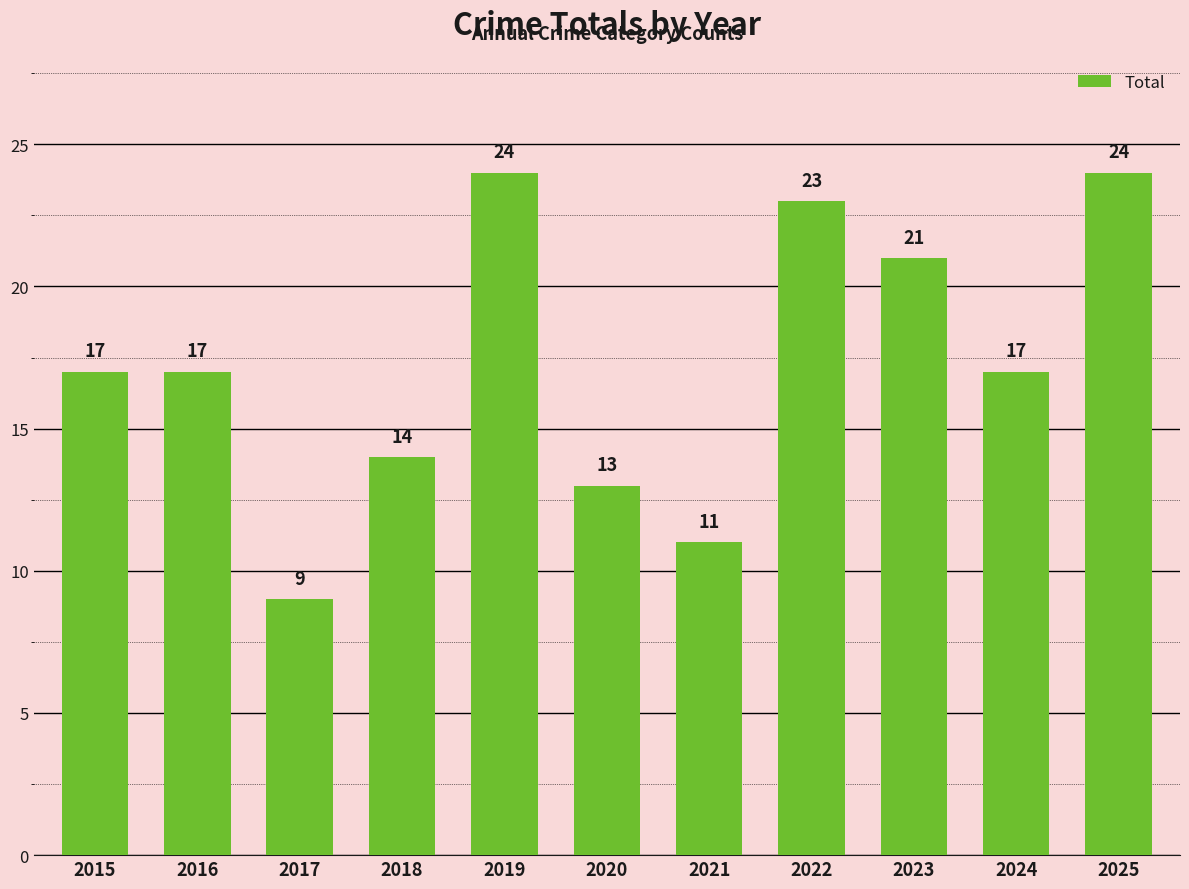

Reading left to right, what are all the values shown in this chart?

2015=17	2016=17	2017=9	2018=14	2019=24	2020=13	2021=11	2022=23	2023=21	2024=17	2025=24